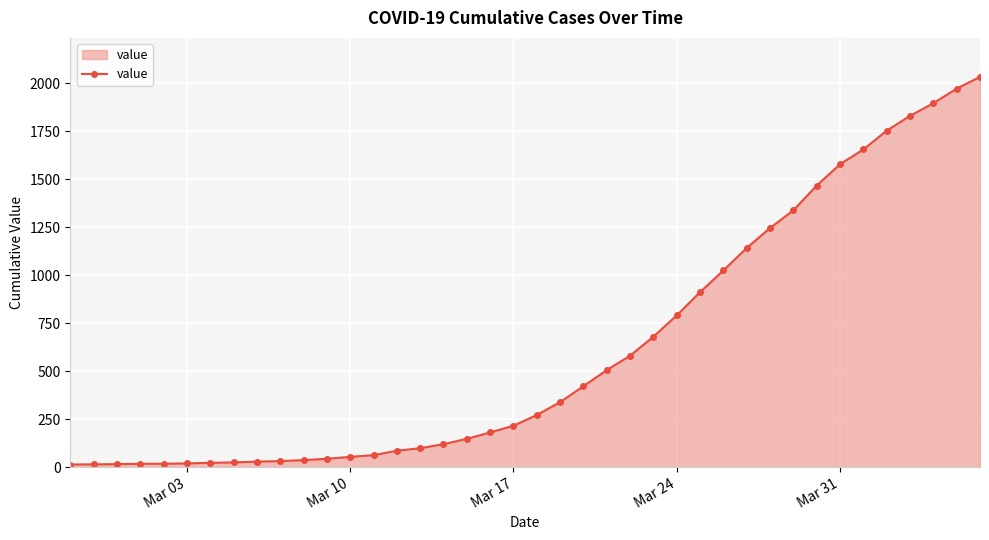

What is the difference between the maximum and minimum values?

2019